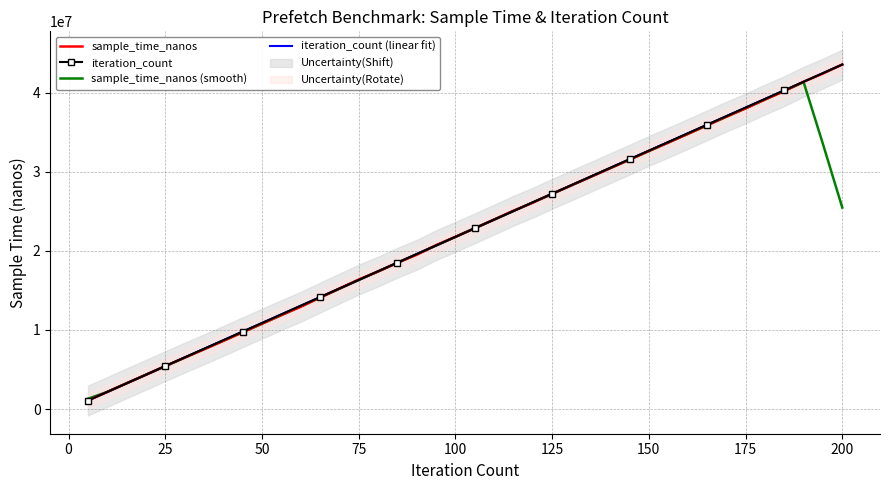

Reading left to right, list all the values displayed in this chart.

sample_time_nanos: 1077010.0	2165020.0	3261962.0	4335631.0	5430255.0	6501928.0	7551919.0	8615829.0	9711576.0	10795490.0	11874693.0	12921501.0	14087392.0	15228813.0	16367075.0	17384757.0	18487801.0	19503267.0	20713016.0	21769504.0	22838956.0	23949654.0	25064029.0	26086234.0	27205388.0	28282849.0	29359494.0	30444053.0	31515996.0	32618578.0	33675632.0	34752114.0	35856672.0	36949476.0	37996255.0	39119112.0	40176229.0	41371569.0	42403931.0	43543949.0
iteration_count: 1077010.0	2165905.9	3254801.7	4343697.6	5432593.5	6521489.4	7610385.2	8699281.1	9788177.0	10877072.8	11965968.7	13054864.6	14143760.5	15232656.3	16321552.2	17410448.1	18499343.9	19588239.8	20677135.7	21766031.6	22854927.4	23943823.3	25032719.2	26121615.1	27210510.9	28299406.8	29388302.7	30477198.5	31566094.4	32654990.3	33743886.2	34832782.0	35921677.9	37010573.8	38099469.6	39188365.5	40277261.4	41366157.3	42455053.1	43543949.0
sample_time_nanos (smooth): 1300798.4	2167924.6	3253975.6	4338959.2	5416339.0	6487112.4	7562301.4	8635348.4	9709901.4	10783817.8	11878130.4	12981577.8	14095894.8	15197907.6	16311167.6	17394342.6	18491183.2	19571669.0	20662508.8	21754879.4	22867031.8	23941675.4	25028852.2	26117630.8	27199598.8	28275603.6	29361556.0	30444194.0	31522750.6	32601274.6	33683798.4	34770494.4	35846029.8	36934725.8	38019548.8	39122528.2	40213419.2	41322958.0	33499135.6	25463889.8
iteration_count (linear fit): 1077010.0	2165905.9	3254801.7	4343697.6	5432593.5	6521489.4	7610385.2	8699281.1	9788177.0	10877072.8	11965968.7	13054864.6	14143760.5	15232656.3	16321552.2	17410448.1	18499343.9	19588239.8	20677135.7	21766031.6	22854927.4	23943823.3	25032719.2	26121615.1	27210510.9	28299406.8	29388302.7	30477198.5	31566094.4	32654990.3	33743886.2	34832782.0	35921677.9	37010573.8	38099469.6	39188365.5	40277261.4	41366157.3	42455053.1	43543949.0